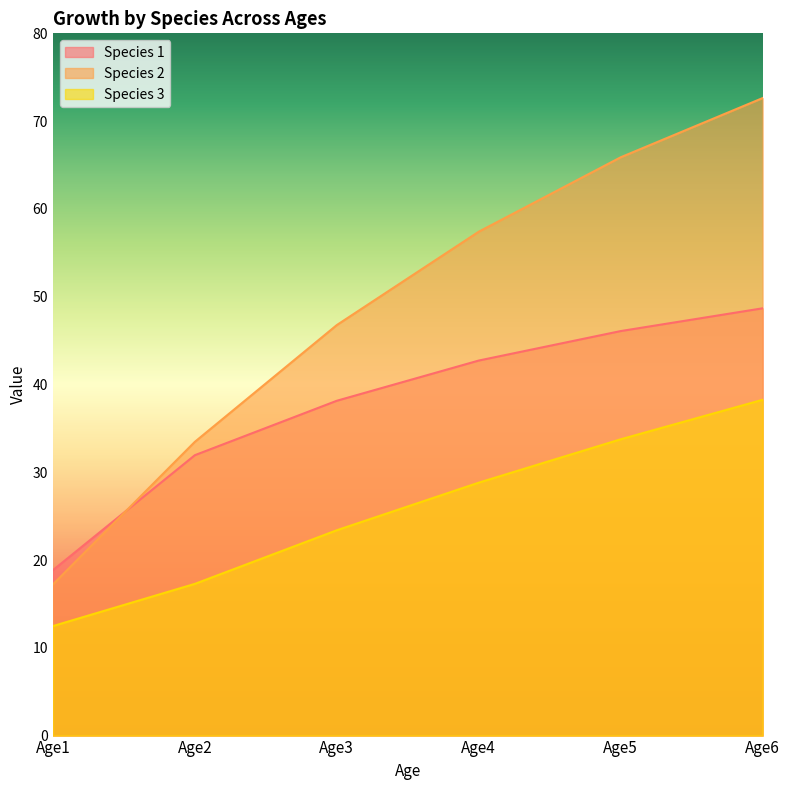

True or false: Species 1 has a value of 10.1 at Age2.

False